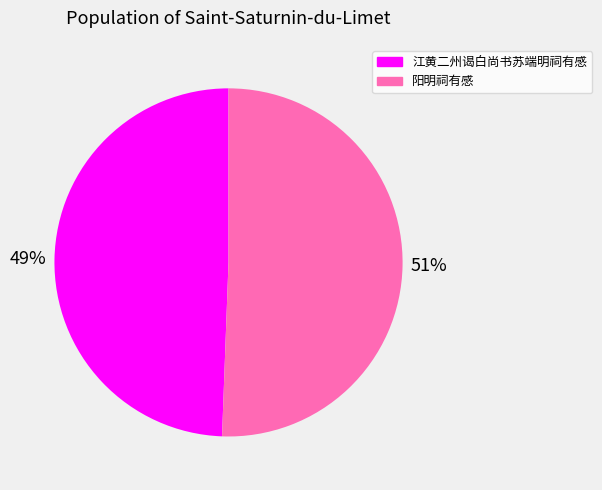

Is the sum of 江黄二州谒白尚书苏端明祠有感 and 阳明祠有感 greater than half?

Yes